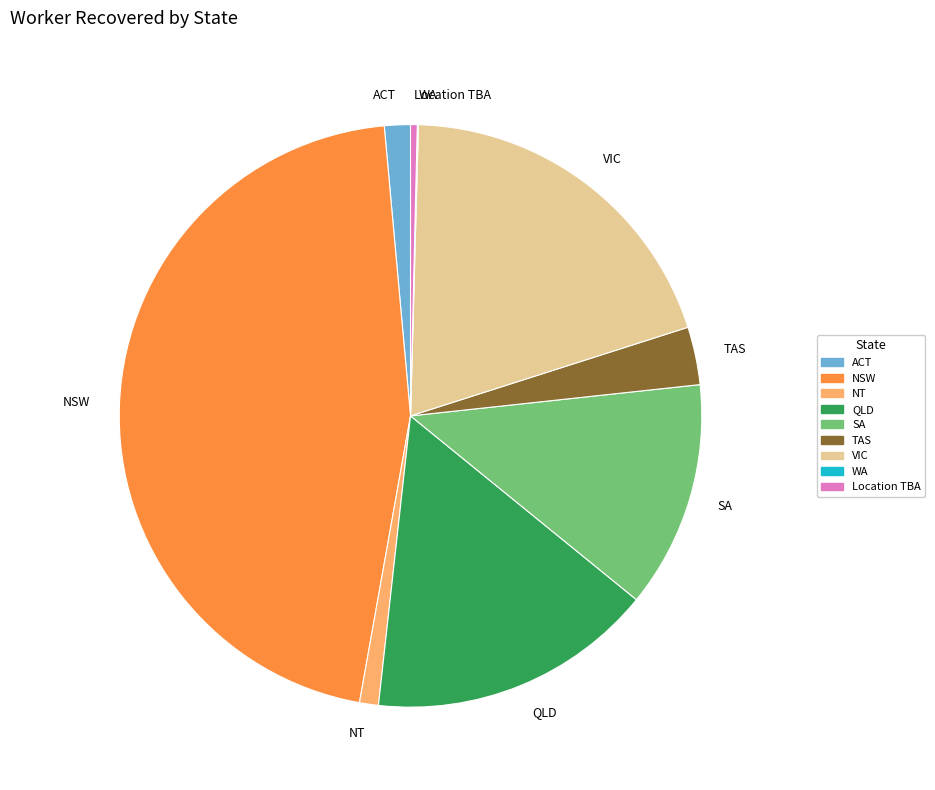

Do TAS and QLD together represent more than half of the pie?

No